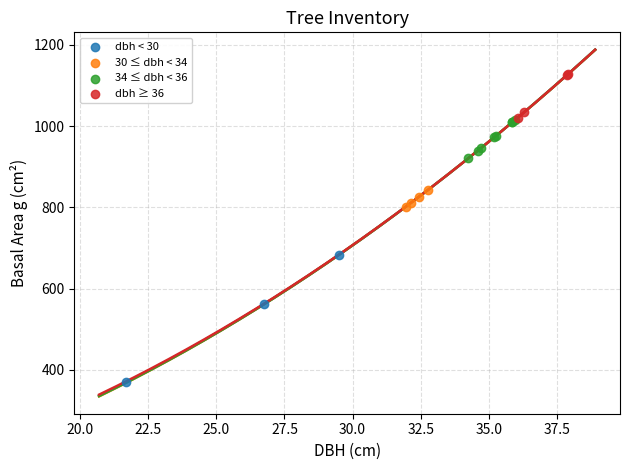

Which series reaches the maximum Y coordinate?

dbh ≥ 36